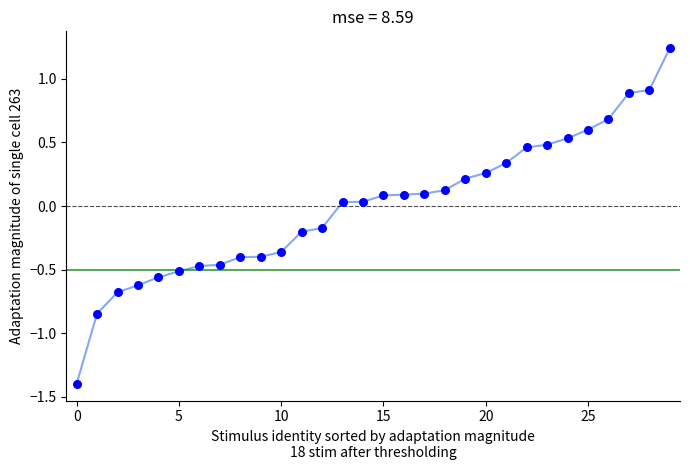

What is the smallest value displayed?

-1.4